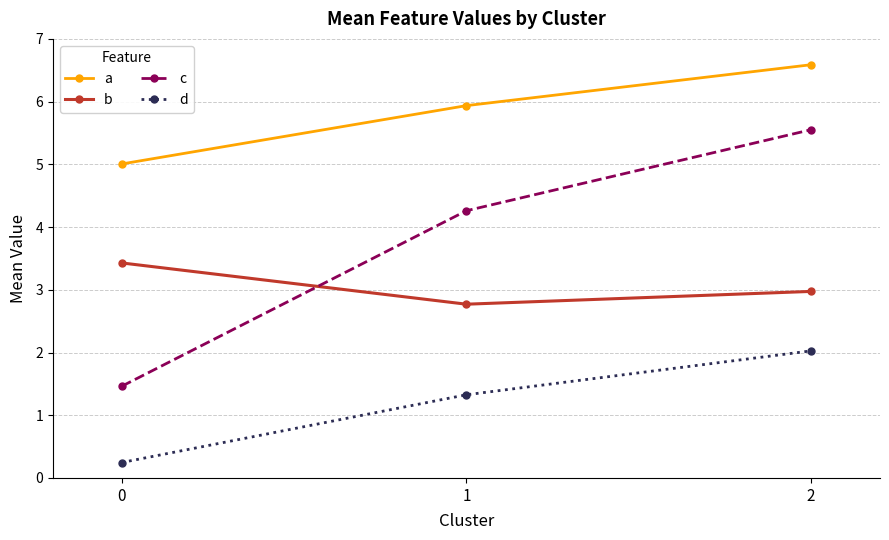

What is the sum of all a values?

17.5